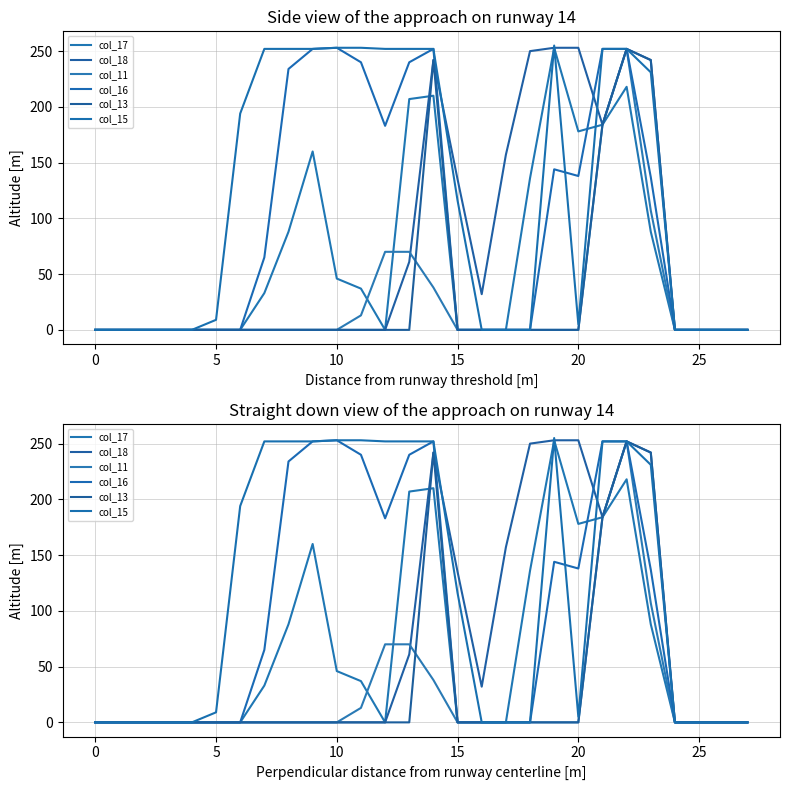

How many intersections are there between col_15 and col_17?

3